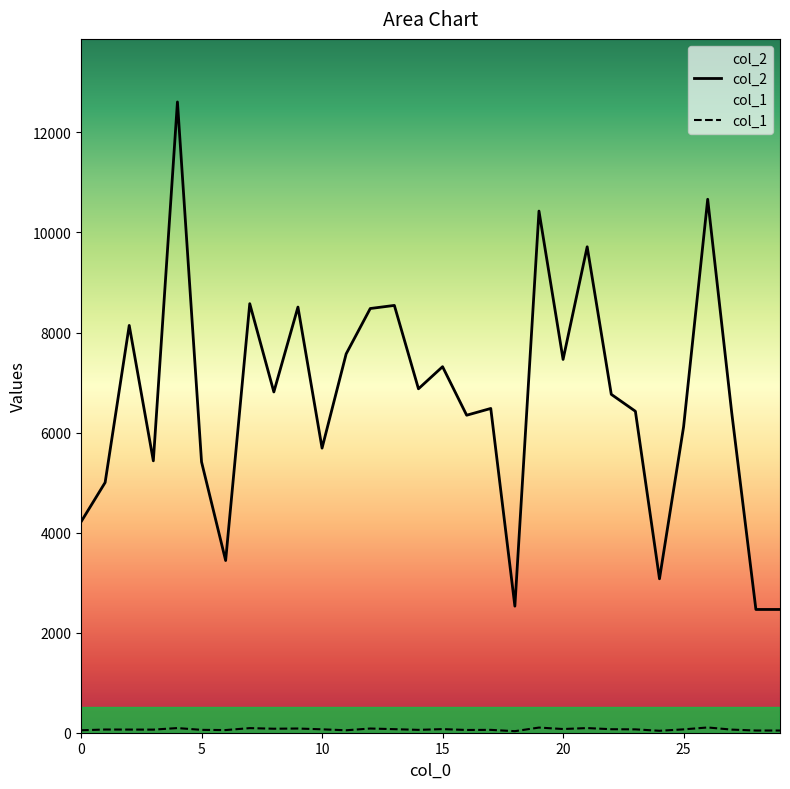

Which series has the largest range (max minus min)?

col_2